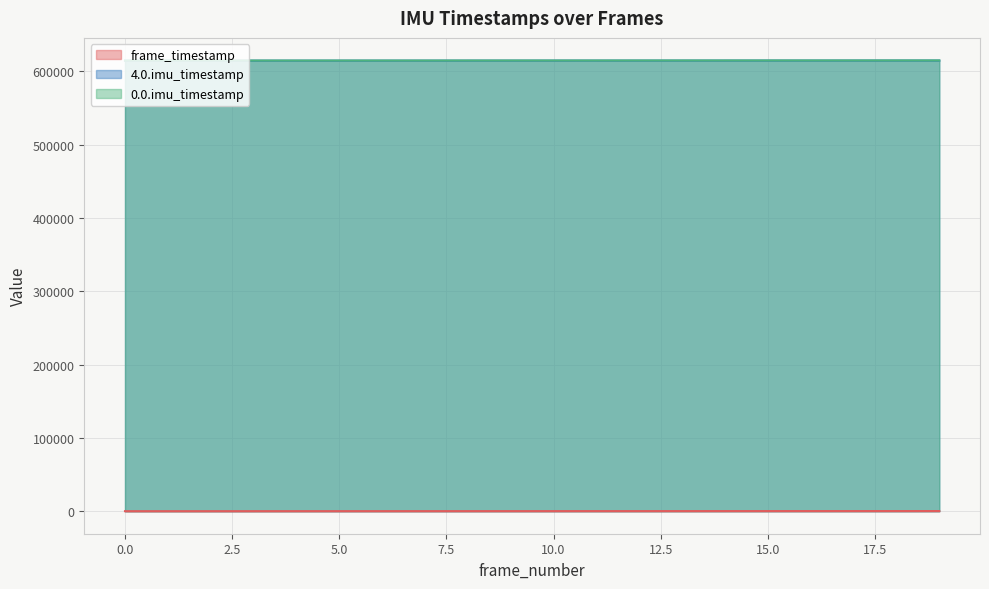

What is the difference between the maximum and minimum values in the 0.0.imu_timestamp series?

183